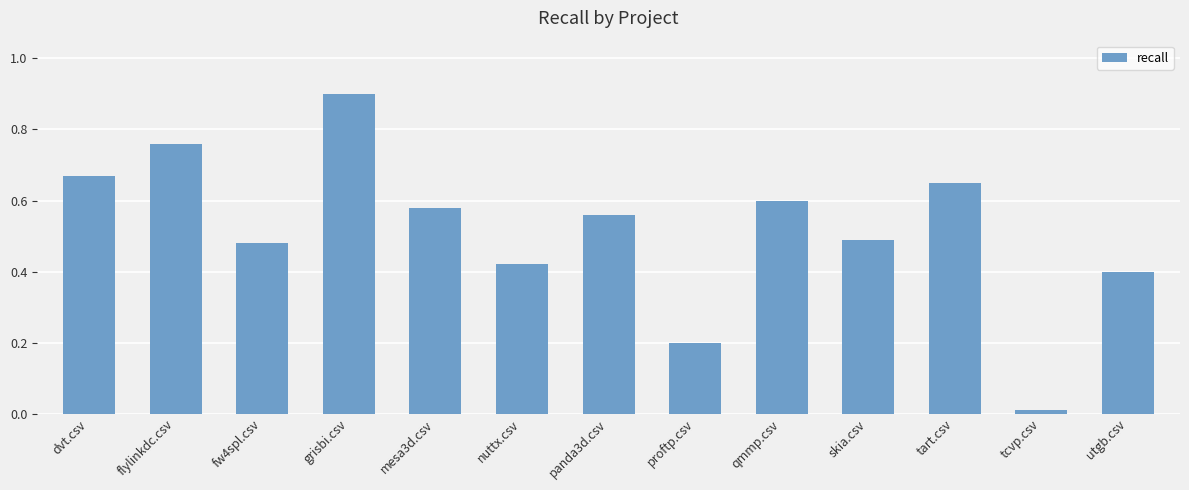

What is the change in value from flylinkdc.csv to nuttx.csv?

-0.3